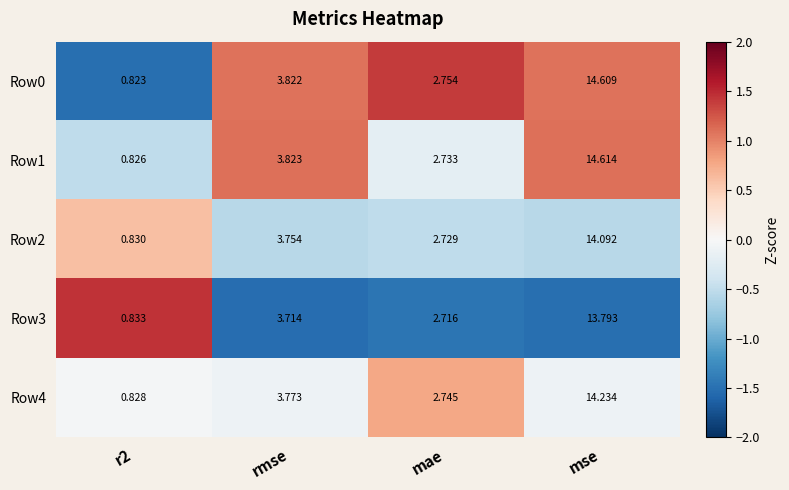

At r2, list the series in order from smallest to largest.

Row0, Row1, Row4, Row2, Row3